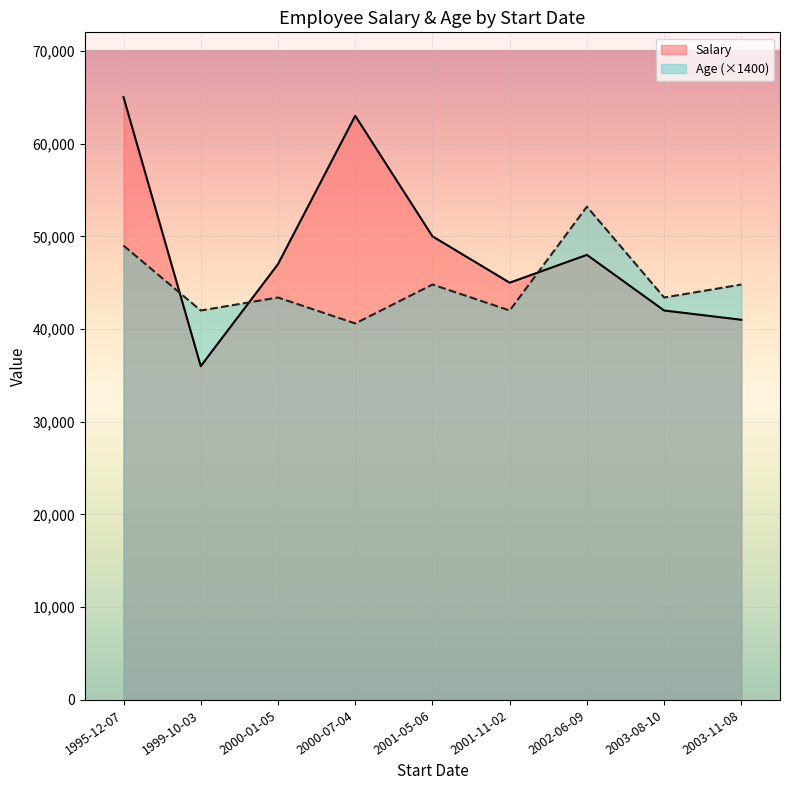

The Salary series shows 20070 at 2000-01-05. True or false?

False